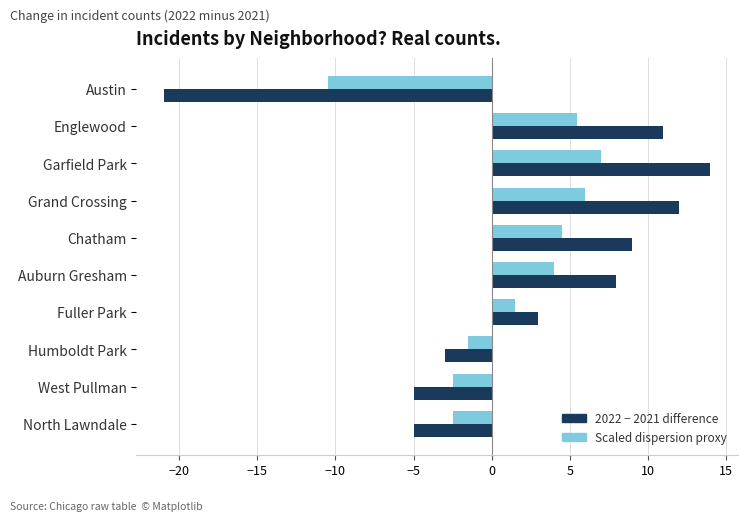

What is the minimum value shown in the chart?

-21.0